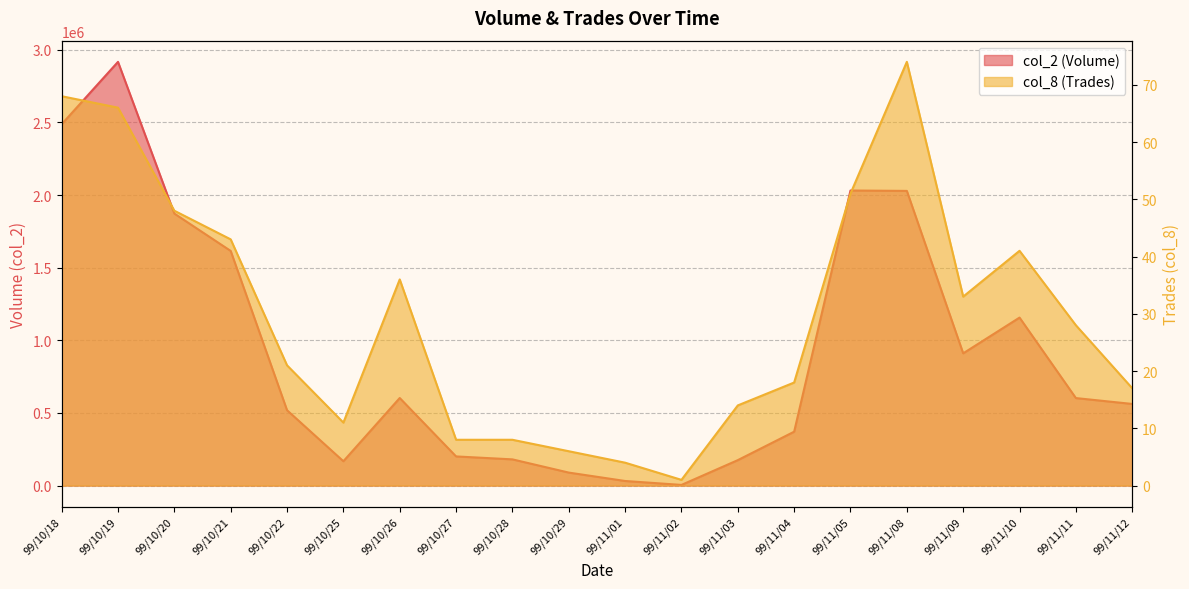

Which series has the largest range (max minus min)?

col_2